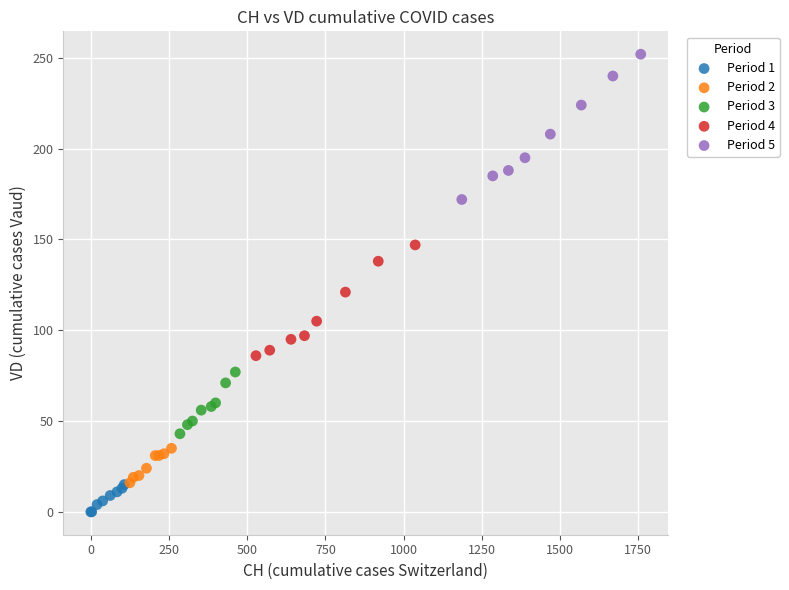

Which series contains the lowest Y value?

Period 1